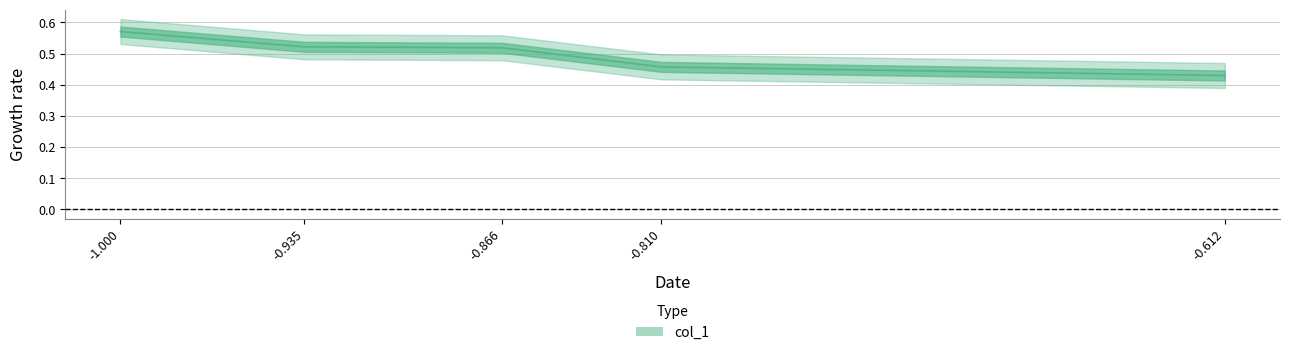

The value at -0.866 is 0.5. True or false?

True